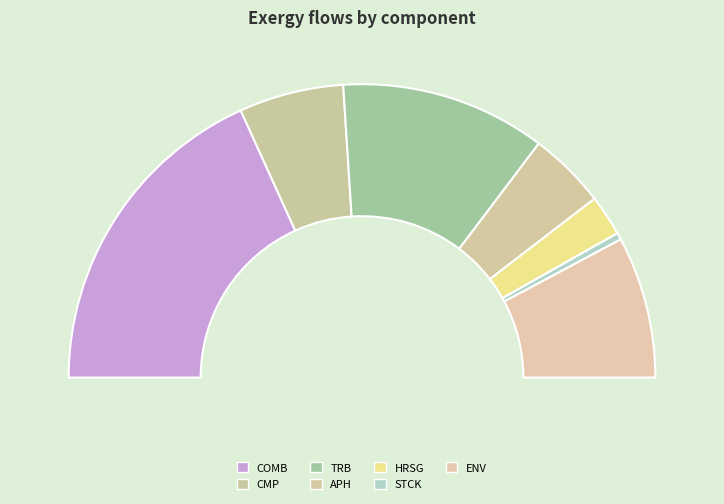

Combined, what portion of the pie is COMB and STCK?

37.2%